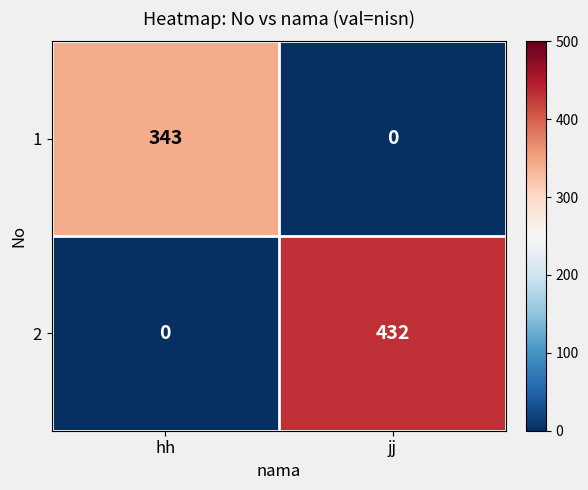

At which label is 2 closest to 216?

hh